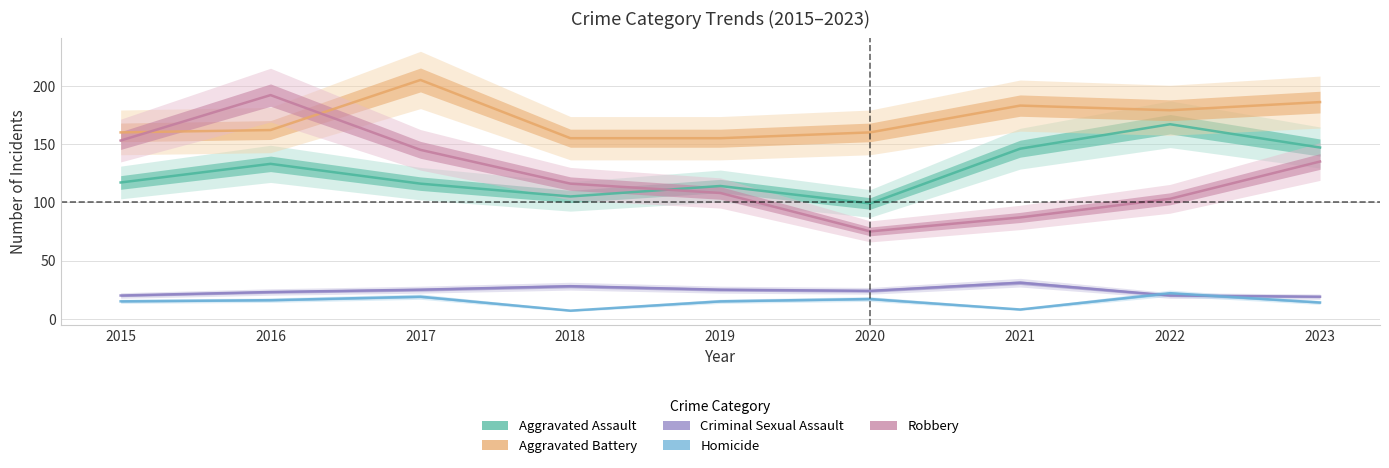

Reading right to left, extract all data points from this chart.

Aggravated Assault: 2023=147	2022=167	2021=146	2020=99	2019=114	2018=105	2017=116	2016=133	2015=117
Aggravated Battery: 2023=186	2022=179	2021=183	2020=160	2019=155	2018=155	2017=205	2016=162	2015=160
Criminal Sexual Assault: 2023=19	2022=20	2021=31	2020=24	2019=25	2018=28	2017=25	2016=23	2015=20
Homicide: 2023=14	2022=22	2021=8	2020=17	2019=15	2018=7	2017=19	2016=16	2015=15
Robbery: 2023=135	2022=103	2021=87	2020=75	2019=108	2018=116	2017=145	2016=192	2015=153